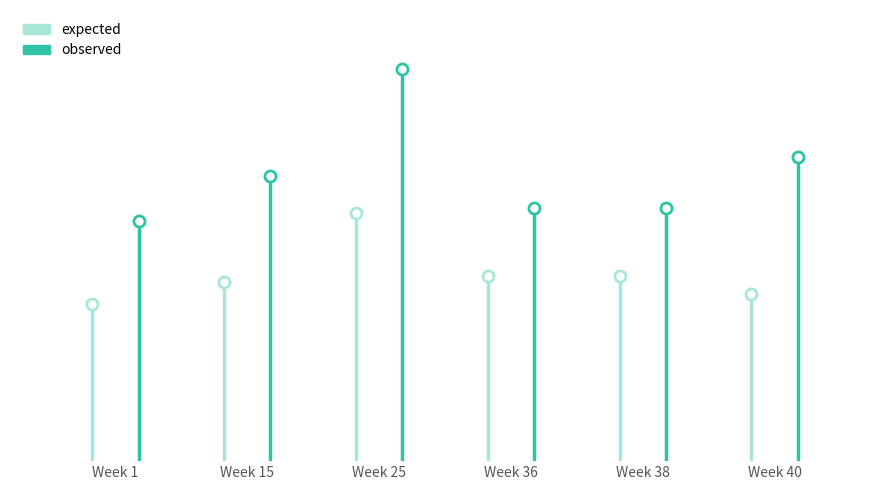

List the series in order of their peak value, lowest first.

expected, observed